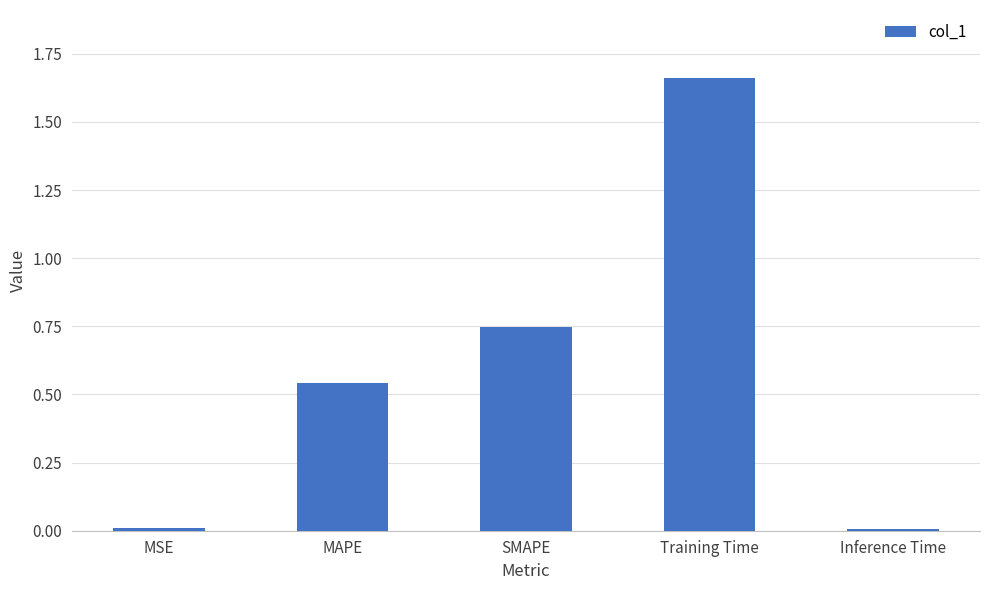

Is it true that the value at Inference Time is 0.0?

True